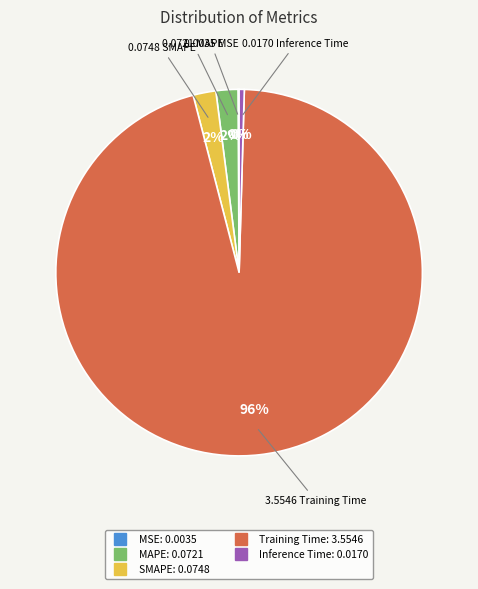

To the nearest percent, what is the average slice percentage?

20%